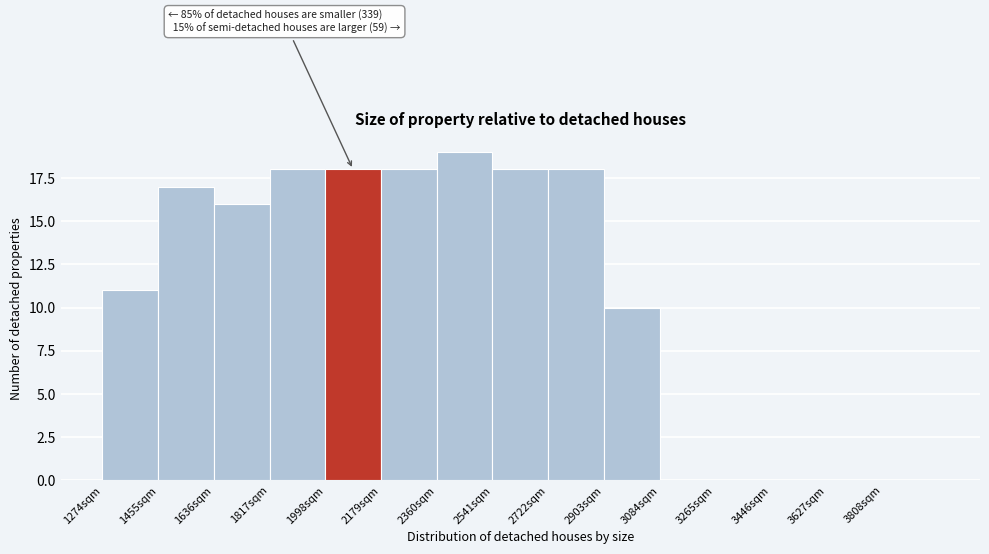

Which range on the x-axis has the tallest bar?

2360 to 2540